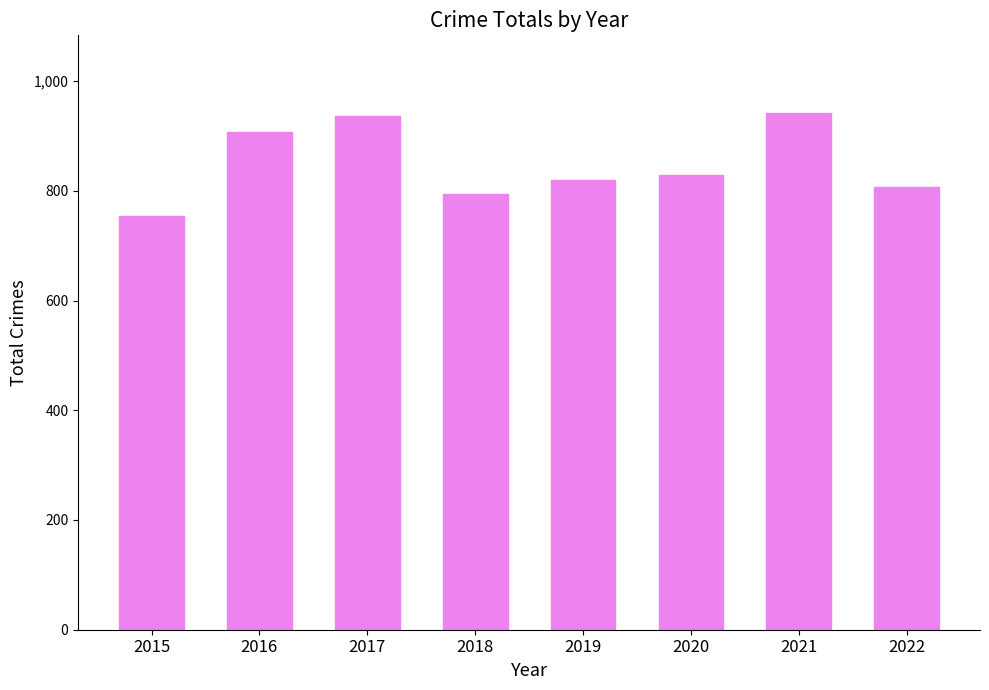

What is the value of the 7th bar from the left?

942